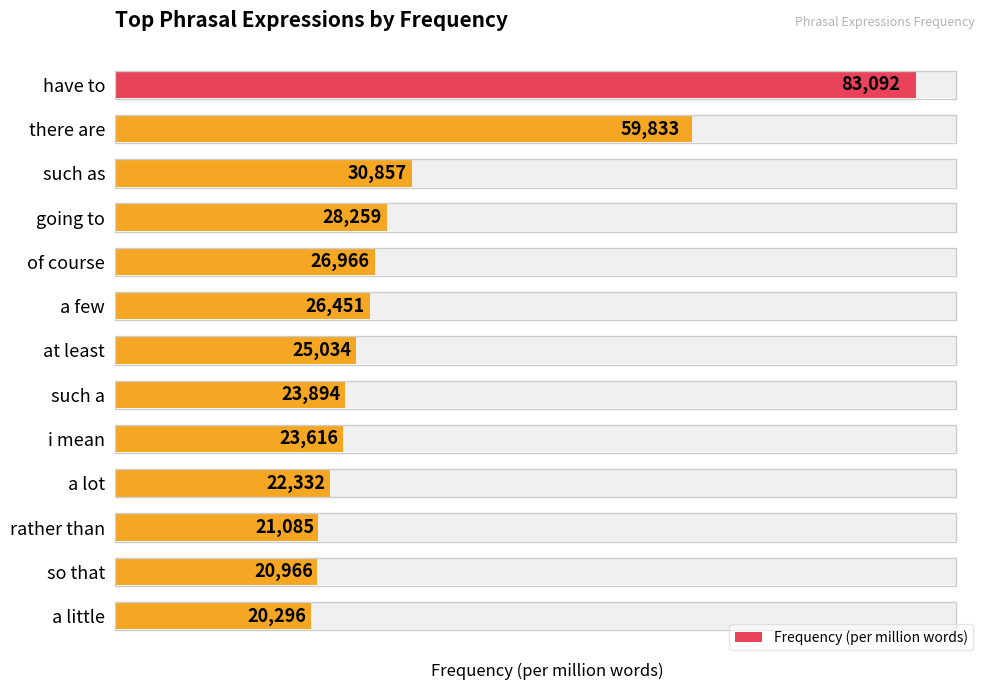

What is the difference between the values at a few and at least?

1417